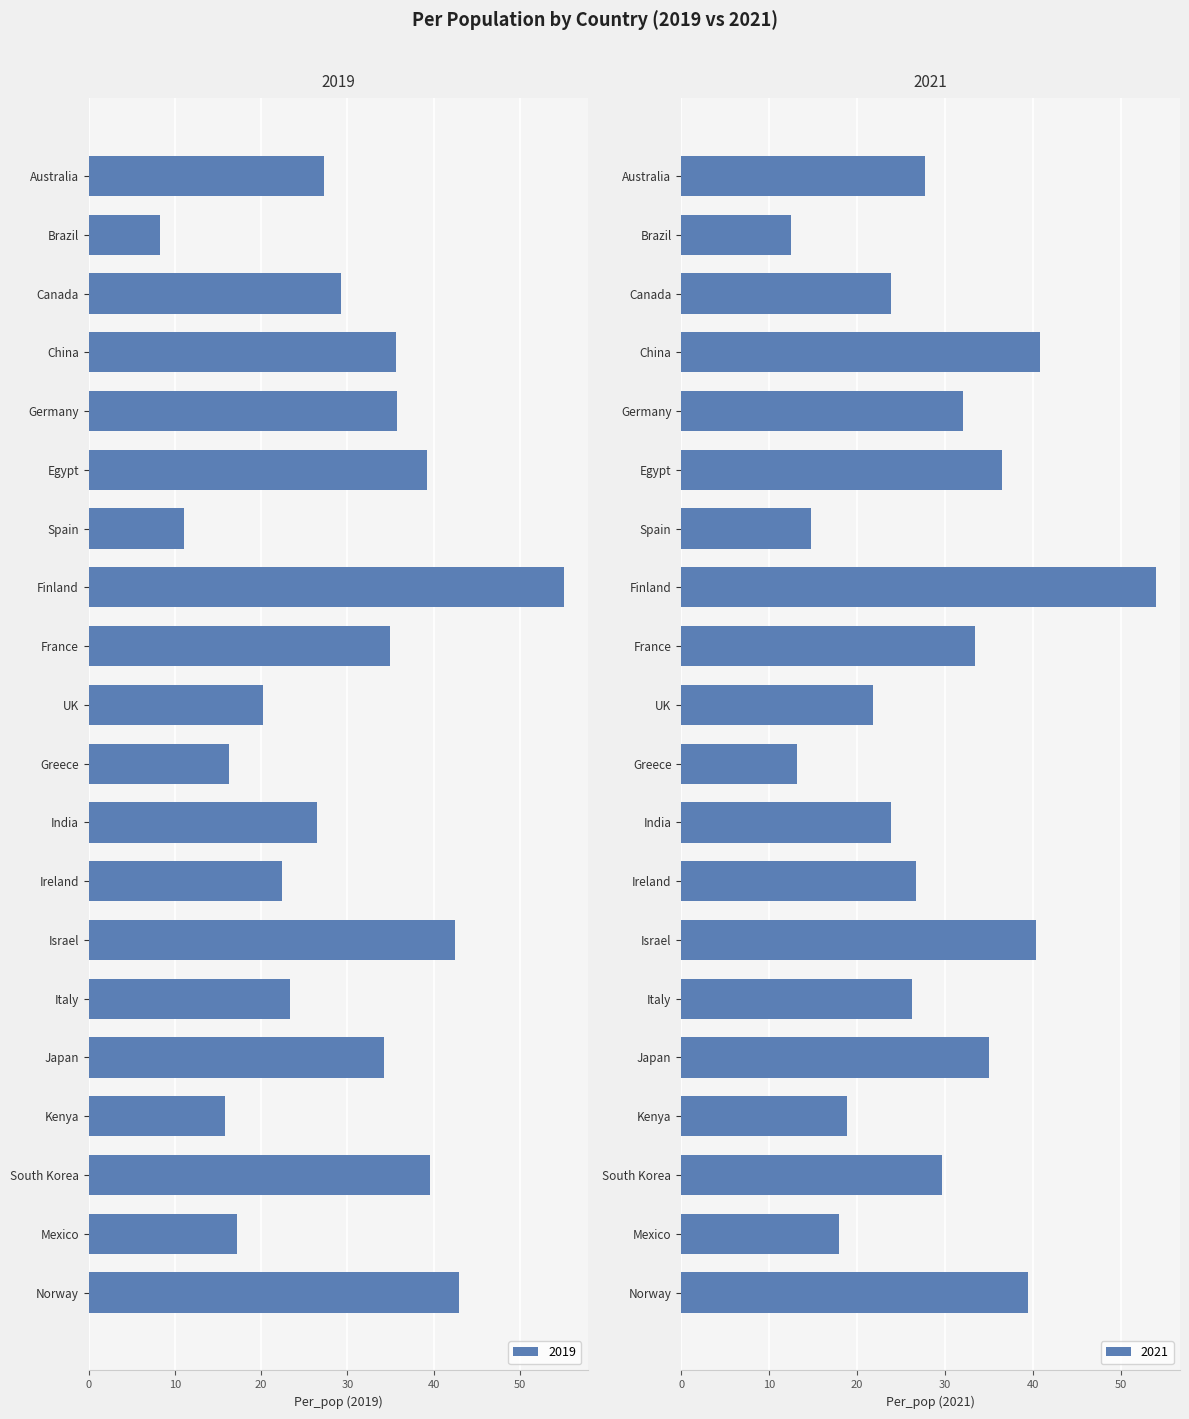

True or false: 2021 has a value of 21.6 at Greece.

False